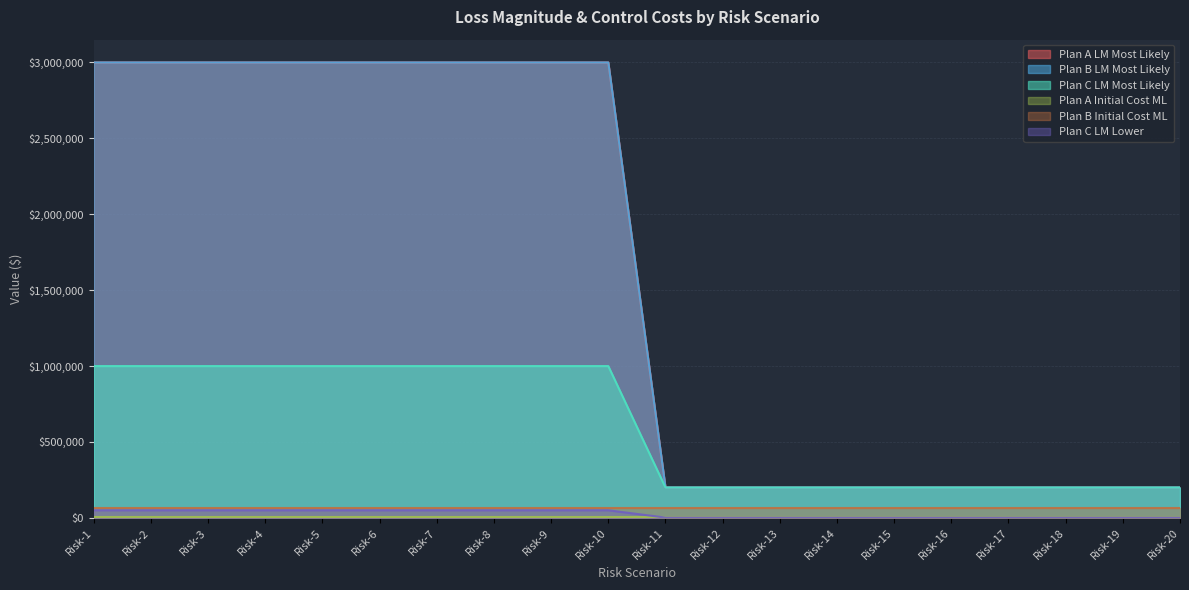

What is the spread (max minus min) of values at Risk-20?

198000